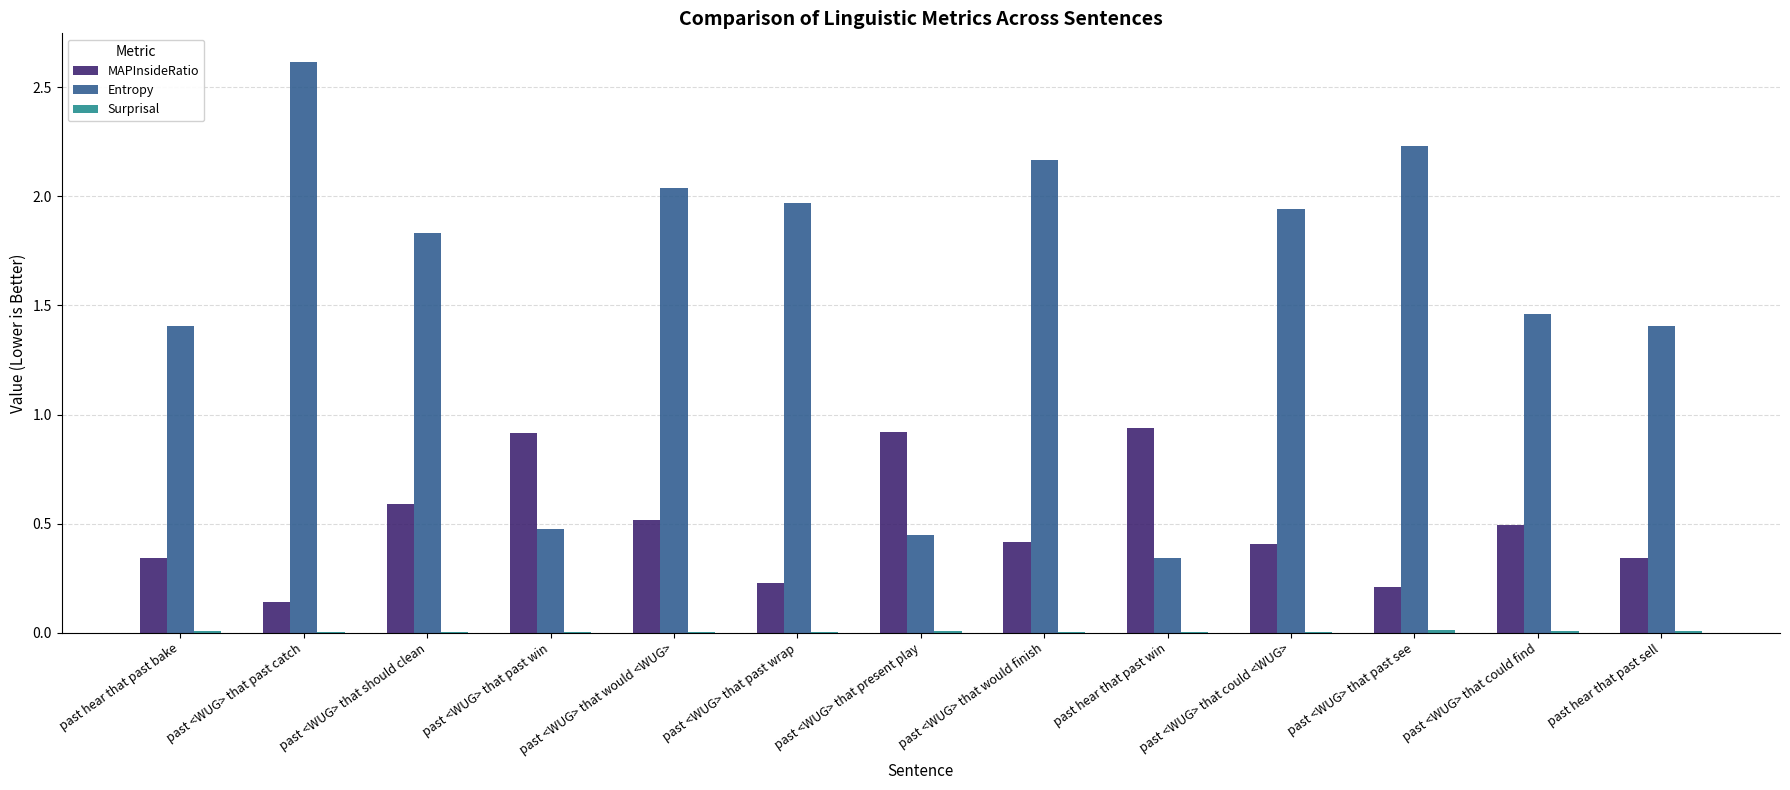

At which label does Entropy first exceed 1?

past hear that past bake